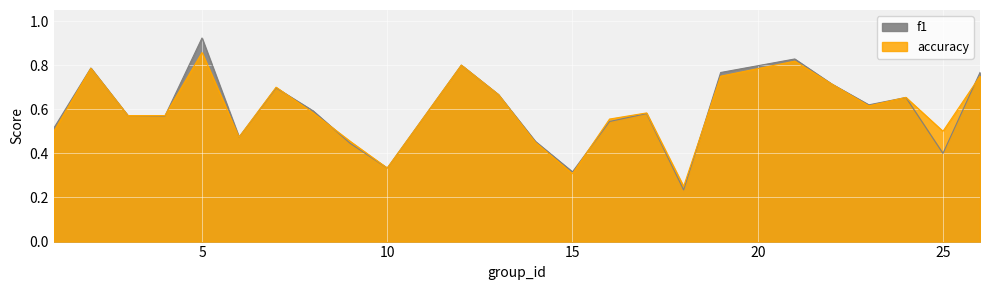

Rank the series by their average value, from highest to lowest.

f1, accuracy